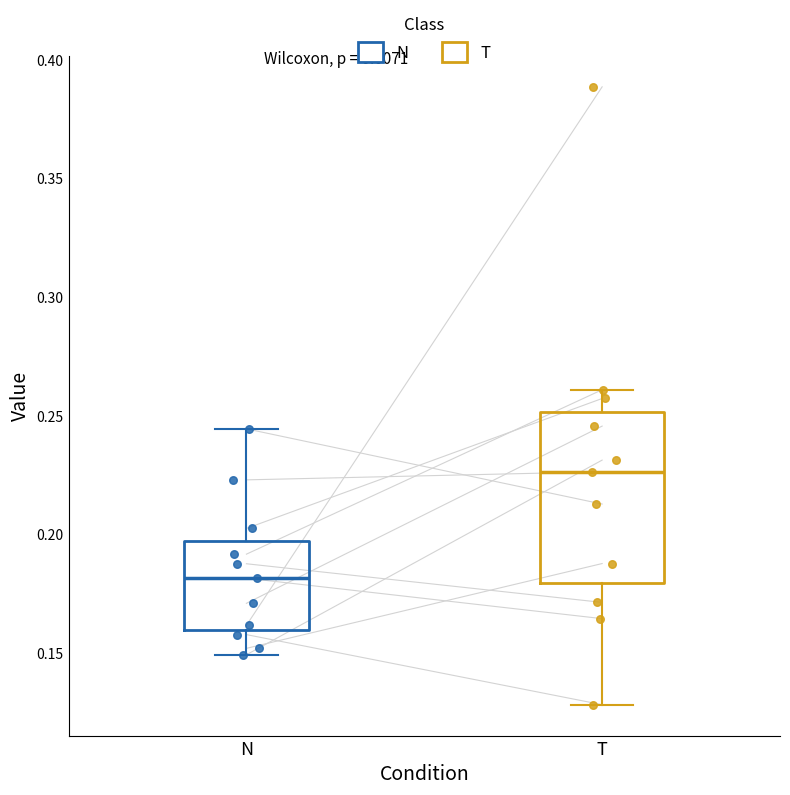

Reading left to right, transcribe this box plot: for each box, give where its median line is, the range the box spans, and where its two whiskers end, as read against the y-axis. The values are not printed on the chart, so give them approximately, as read against the axis.

N: median 0.180, box 0.160 to 0.195, whiskers 0.150 to 0.245
T: median 0.225, box 0.180 to 0.250, whiskers 0.130 to 0.260